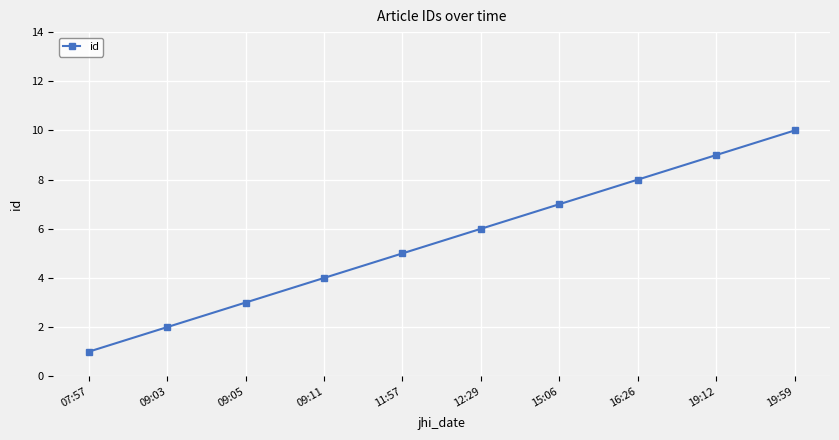

What is the smallest value displayed?

1